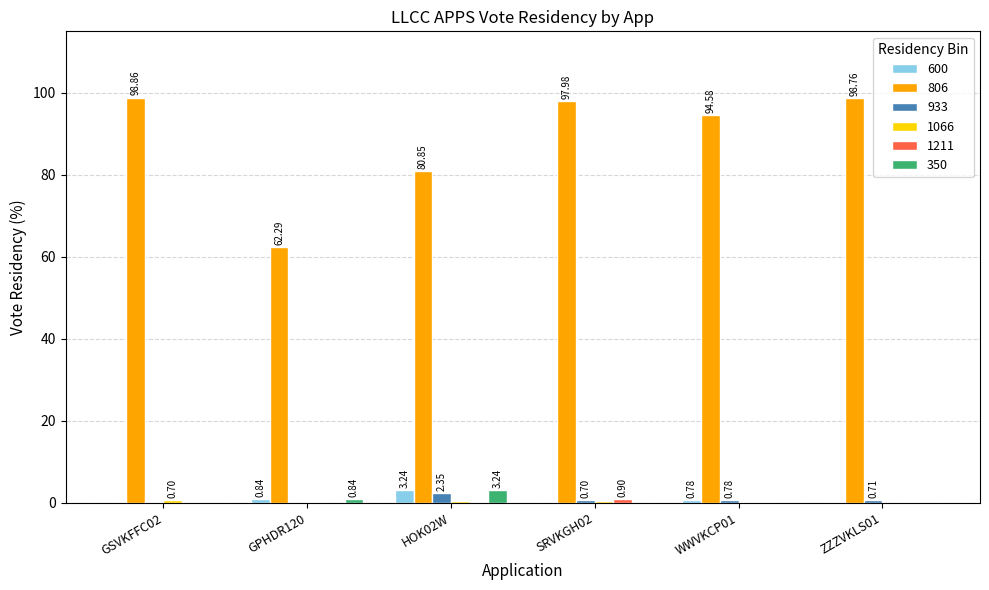

How many series are shown in this chart?

6